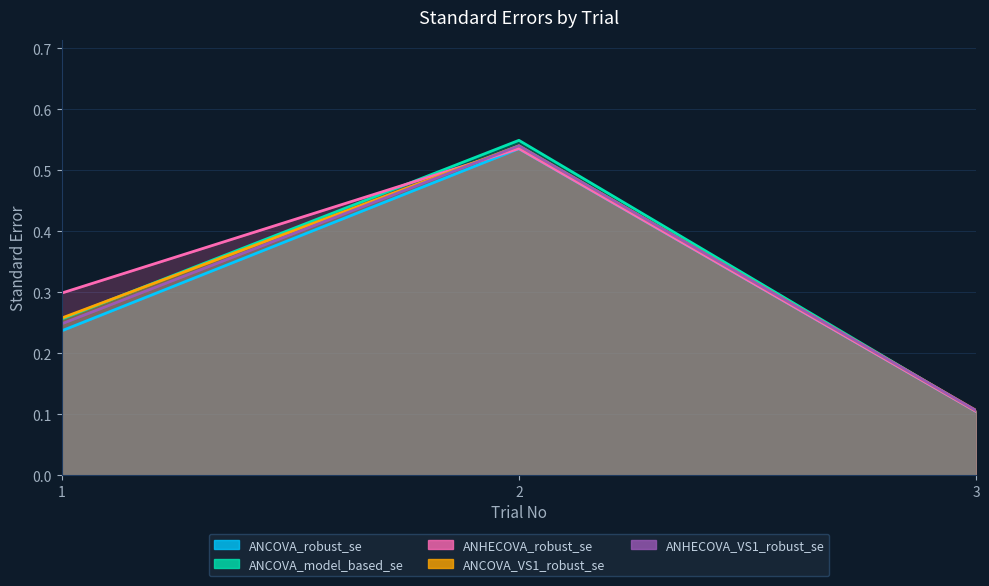

At how many categories does at least one series exceed 0?

3